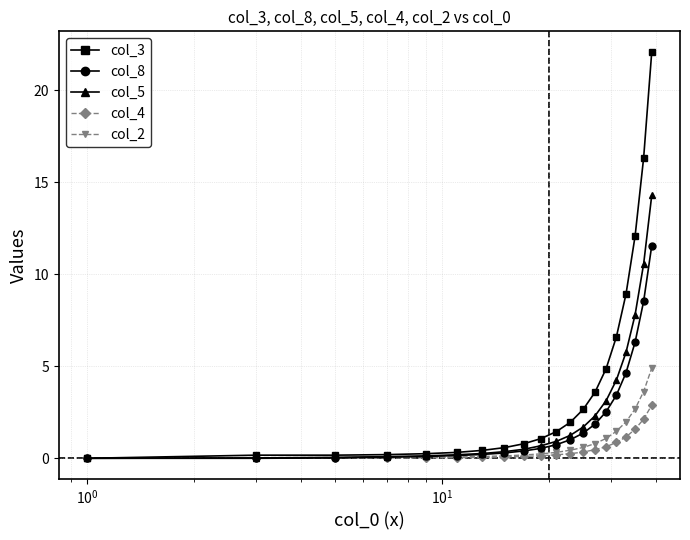

Which series has the largest total across all categories?

col_3